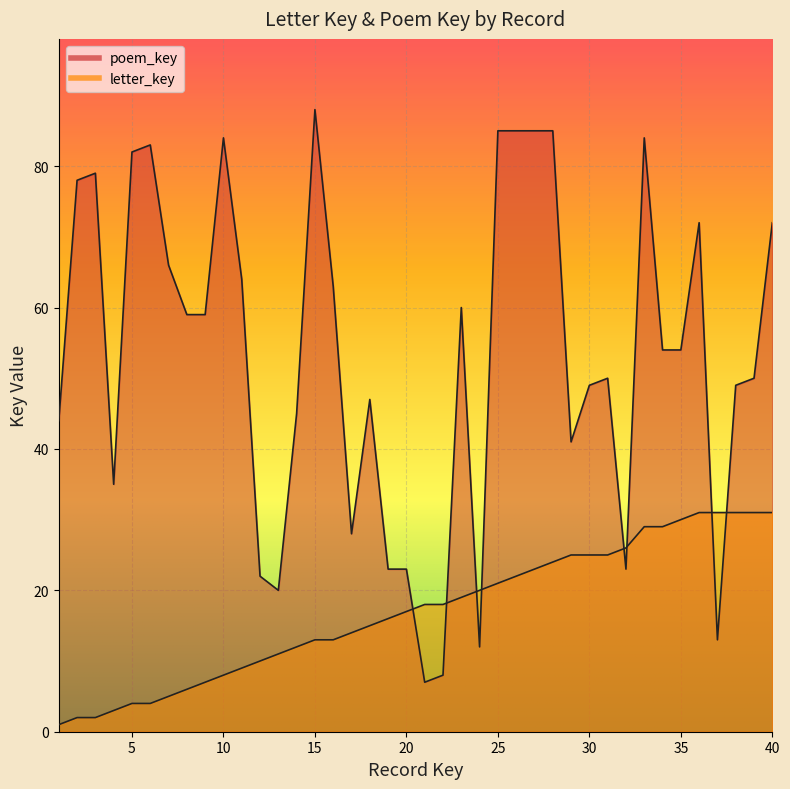

At which label does poem_key reach its minimum?

21